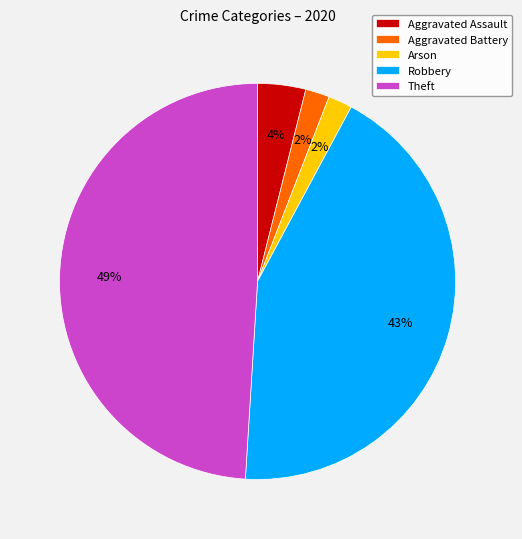

To the nearest percent, what percentage of the pie is Arson?

2%